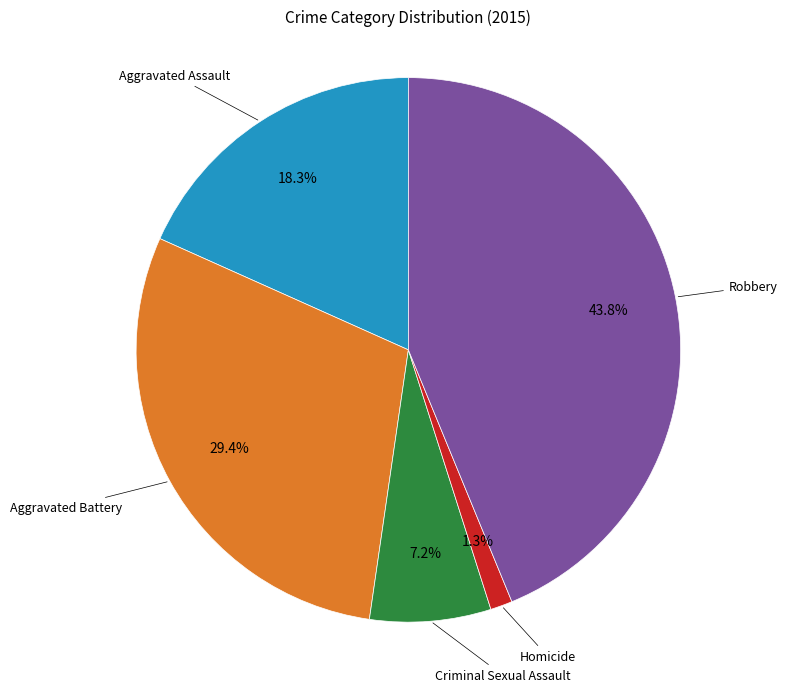

Does any single category account for the majority?

No